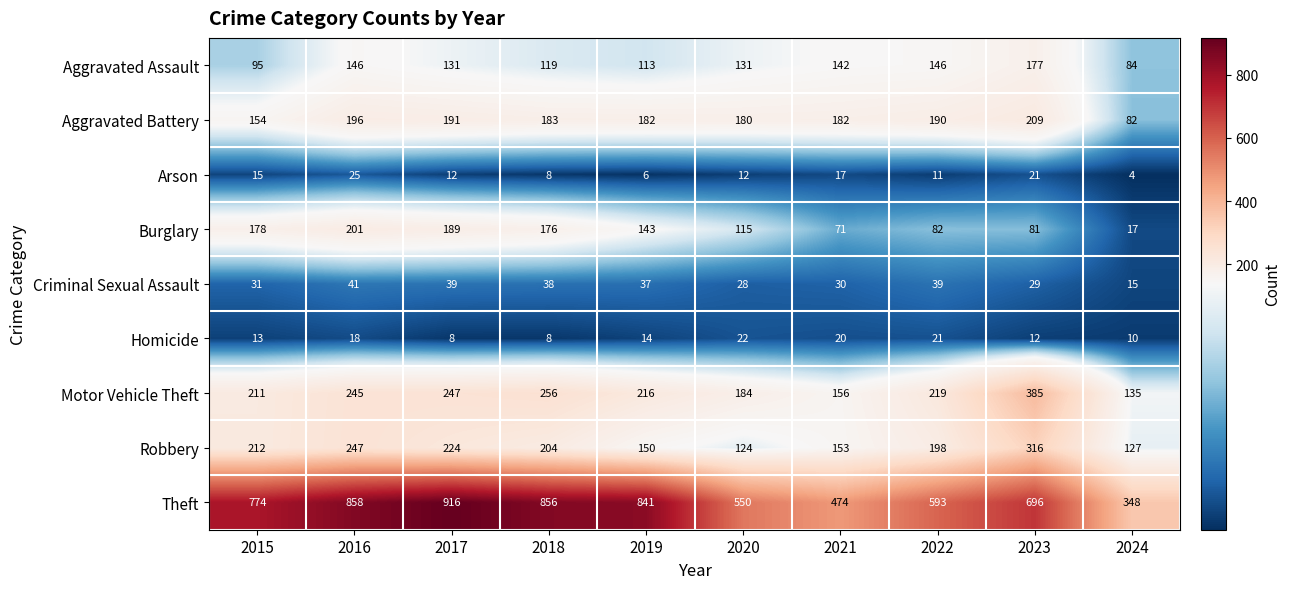

Where is Criminal Sexual Assault nearest to the value 28?

2020